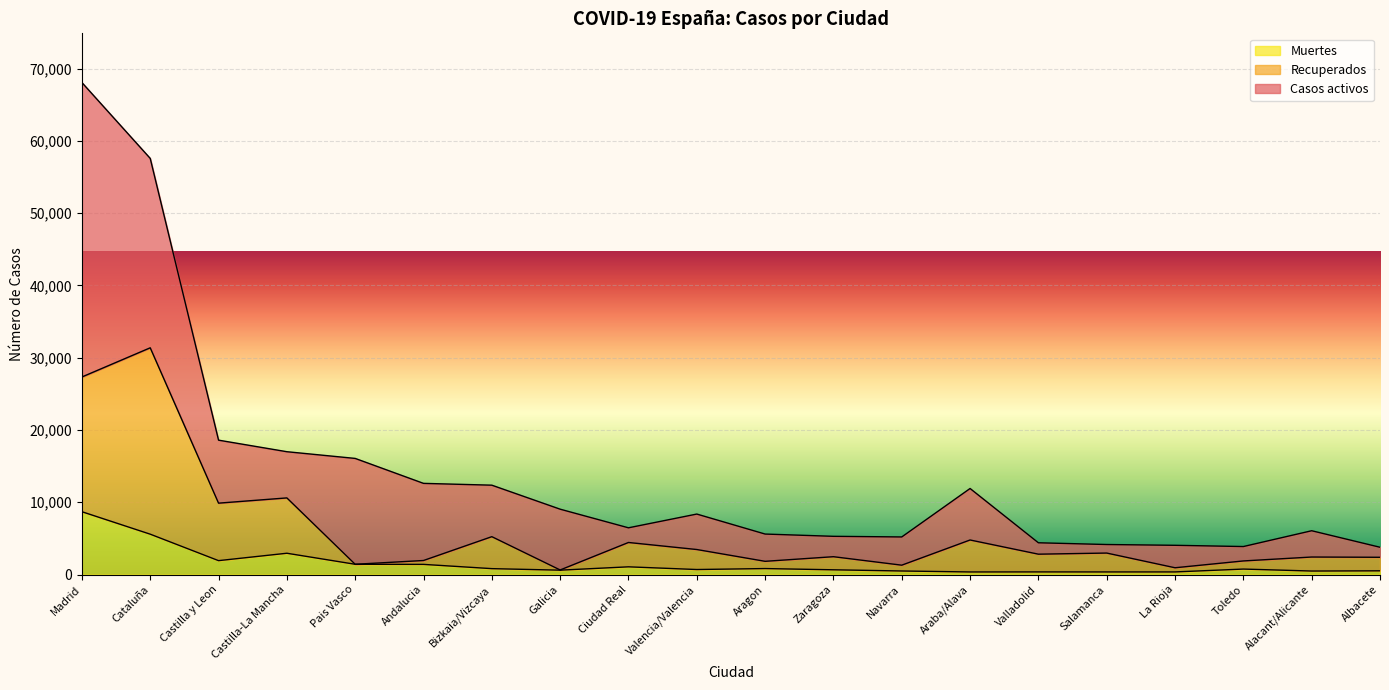

What is the label of the 15th point from the right?

Andalucia